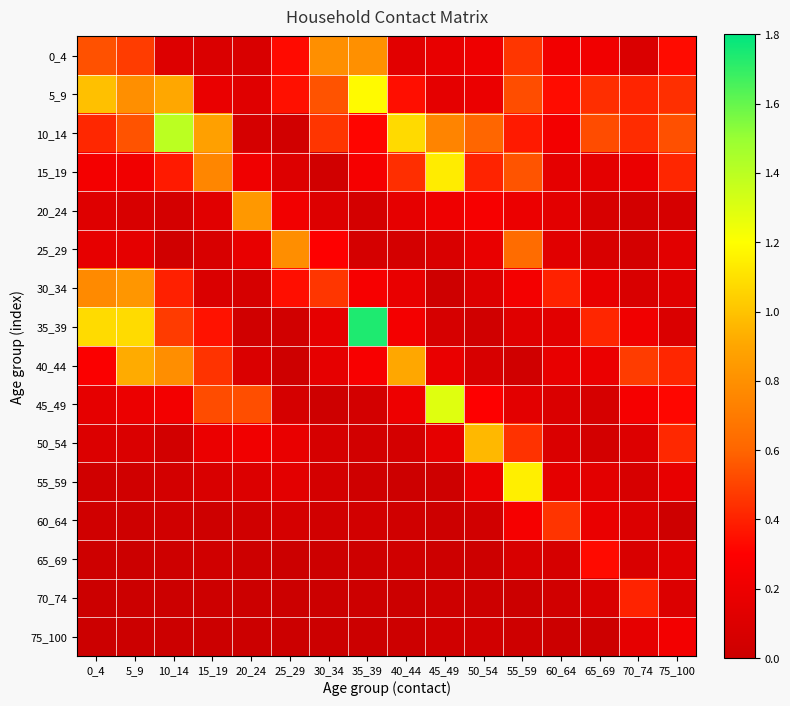

Reading right to left, extract all data points from this chart.

0_4: 75_100=0.3	70_74=0.1	65_69=0.2	60_64=0.2	55_59=0.5	50_54=0.2	45_49=0.2	40_44=0.1	35_39=0.8	30_34=0.8	25_29=0.3	20_24=0.1	15_19=0.1	10_14=0.1	5_9=0.5	0_4=0.5
5_9: 75_100=0.4	70_74=0.4	65_69=0.4	60_64=0.3	55_59=0.5	50_54=0.2	45_49=0.2	40_44=0.3	35_39=1.2	30_34=0.5	25_29=0.4	20_24=0.1	15_19=0.2	10_14=0.9	5_9=0.8	0_4=1.0
10_14: 75_100=0.5	70_74=0.4	65_69=0.5	60_64=0.2	55_59=0.4	50_54=0.6	45_49=0.7	40_44=1.1	35_39=0.3	30_34=0.5	25_29=0.0	20_24=0.1	15_19=0.9	10_14=1.4	5_9=0.5	0_4=0.4
15_19: 75_100=0.4	70_74=0.2	65_69=0.1	60_64=0.2	55_59=0.6	50_54=0.4	45_49=1.1	40_44=0.4	35_39=0.3	30_34=0.0	25_29=0.1	20_24=0.2	15_19=0.8	10_14=0.4	5_9=0.2	0_4=0.2
20_24: 75_100=0.1	70_74=0.0	65_69=0.1	60_64=0.1	55_59=0.2	50_54=0.3	45_49=0.2	40_44=0.2	35_39=0.1	30_34=0.1	25_29=0.2	20_24=0.8	15_19=0.1	10_14=0.1	5_9=0.1	0_4=0.1
25_29: 75_100=0.1	70_74=0.1	65_69=0.1	60_64=0.1	55_59=0.6	50_54=0.2	45_49=0.1	40_44=0.1	35_39=0.1	30_34=0.3	25_29=0.8	20_24=0.2	15_19=0.1	10_14=0.0	5_9=0.1	0_4=0.2
30_34: 75_100=0.1	70_74=0.1	65_69=0.2	60_64=0.4	55_59=0.2	50_54=0.1	45_49=0.0	40_44=0.2	35_39=0.3	30_34=0.5	25_29=0.3	20_24=0.1	15_19=0.1	10_14=0.4	5_9=0.8	0_4=0.8
35_39: 75_100=0.1	70_74=0.2	65_69=0.4	60_64=0.1	55_59=0.1	50_54=0.0	45_49=0.1	40_44=0.2	35_39=1.7	30_34=0.2	25_29=0.0	20_24=0.0	15_19=0.4	10_14=0.5	5_9=1.1	0_4=1.1
40_44: 75_100=0.4	70_74=0.5	65_69=0.2	60_64=0.2	55_59=0.0	50_54=0.1	45_49=0.2	40_44=0.9	35_39=0.3	30_34=0.2	25_29=0.0	20_24=0.1	15_19=0.5	10_14=0.8	5_9=0.9	0_4=0.3
45_49: 75_100=0.3	70_74=0.2	65_69=0.1	60_64=0.1	55_59=0.1	50_54=0.3	45_49=1.3	40_44=0.2	35_39=0.0	30_34=0.0	25_29=0.1	20_24=0.5	15_19=0.5	10_14=0.2	5_9=0.2	0_4=0.2
50_54: 75_100=0.4	70_74=0.1	65_69=0.0	60_64=0.1	55_59=0.4	50_54=1.0	45_49=0.2	40_44=0.1	35_39=0.0	30_34=0.1	25_29=0.2	20_24=0.2	15_19=0.2	10_14=0.0	5_9=0.1	0_4=0.1
55_59: 75_100=0.2	70_74=0.1	65_69=0.1	60_64=0.2	55_59=1.1	50_54=0.2	45_49=0.0	40_44=0.0	35_39=0.0	30_34=0.1	25_29=0.1	20_24=0.1	15_19=0.1	10_14=0.0	5_9=0.0	0_4=0.0
60_64: 75_100=0.0	70_74=0.1	65_69=0.2	60_64=0.5	55_59=0.3	50_54=0.0	45_49=0.0	40_44=0.0	35_39=0.0	30_34=0.0	25_29=0.1	20_24=0.0	15_19=0.0	10_14=0.0	5_9=0.0	0_4=0.0
65_69: 75_100=0.1	70_74=0.1	65_69=0.3	60_64=0.1	55_59=0.1	50_54=0.0	45_49=0.0	40_44=0.0	35_39=0.0	30_34=0.0	25_29=0.0	20_24=0.0	15_19=0.0	10_14=0.0	5_9=0.0	0_4=0.0
70_74: 75_100=0.1	70_74=0.4	65_69=0.1	60_64=0.0	55_59=0.0	50_54=0.0	45_49=0.0	40_44=0.0	35_39=0.0	30_34=0.0	25_29=0.0	20_24=0.0	15_19=0.0	10_14=0.0	5_9=0.0	0_4=0.0
75_100: 75_100=0.2	70_74=0.2	65_69=0.0	60_64=0.0	55_59=0.0	50_54=0.0	45_49=0.0	40_44=0.0	35_39=0.0	30_34=0.0	25_29=0.0	20_24=0.0	15_19=0.0	10_14=0.0	5_9=0.0	0_4=0.0